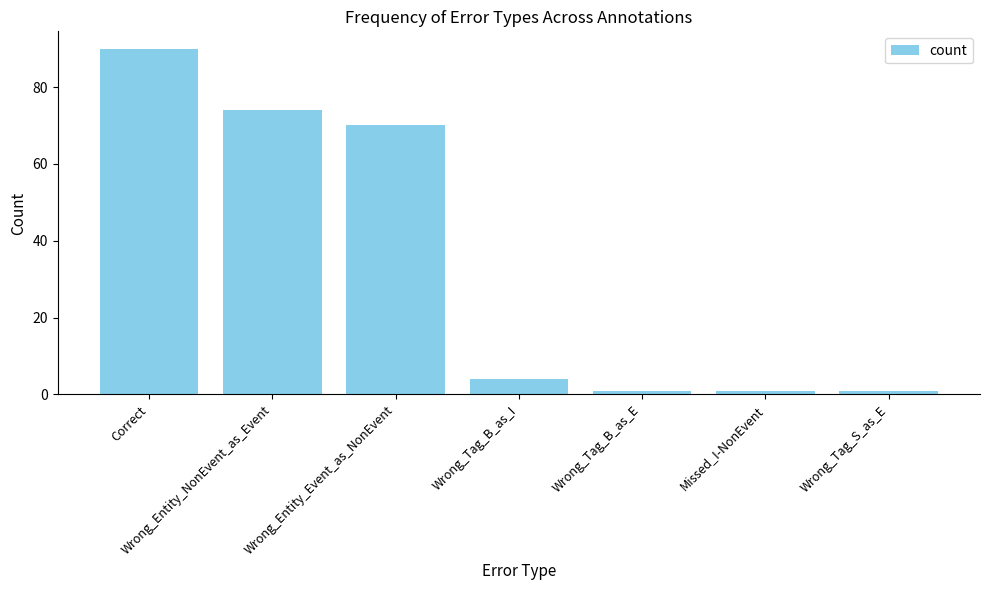

Which category has the highest value across all series?

Correct